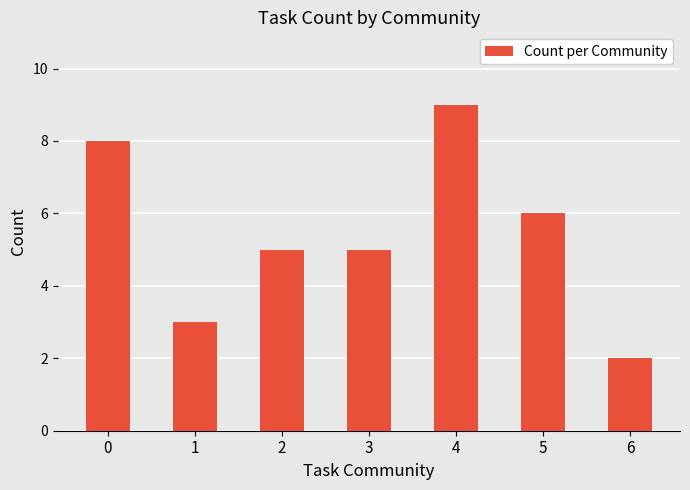

Reading right to left, list all the values displayed in this chart.

6=2	5=6	4=9	3=5	2=5	1=3	0=8